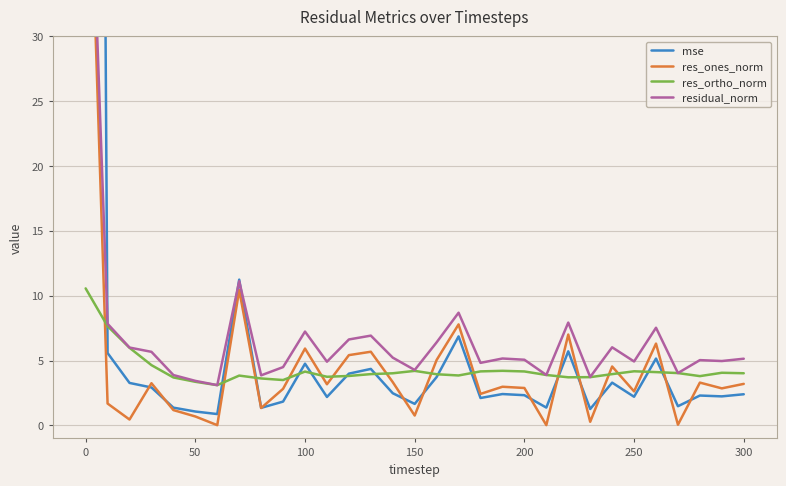

At how many categories does at least one series exceed 173?

1